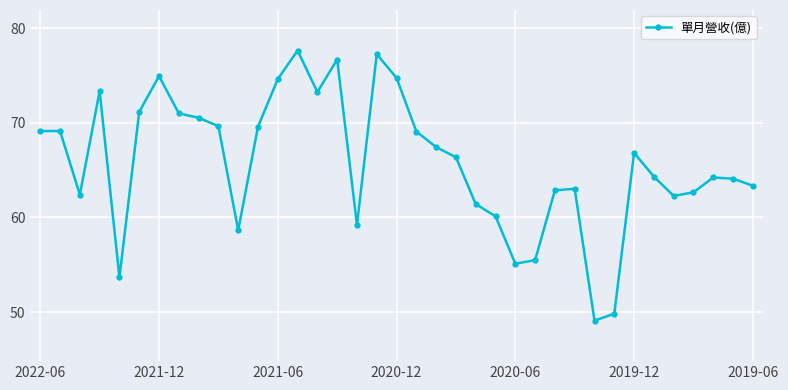

What is the average value?

65.8